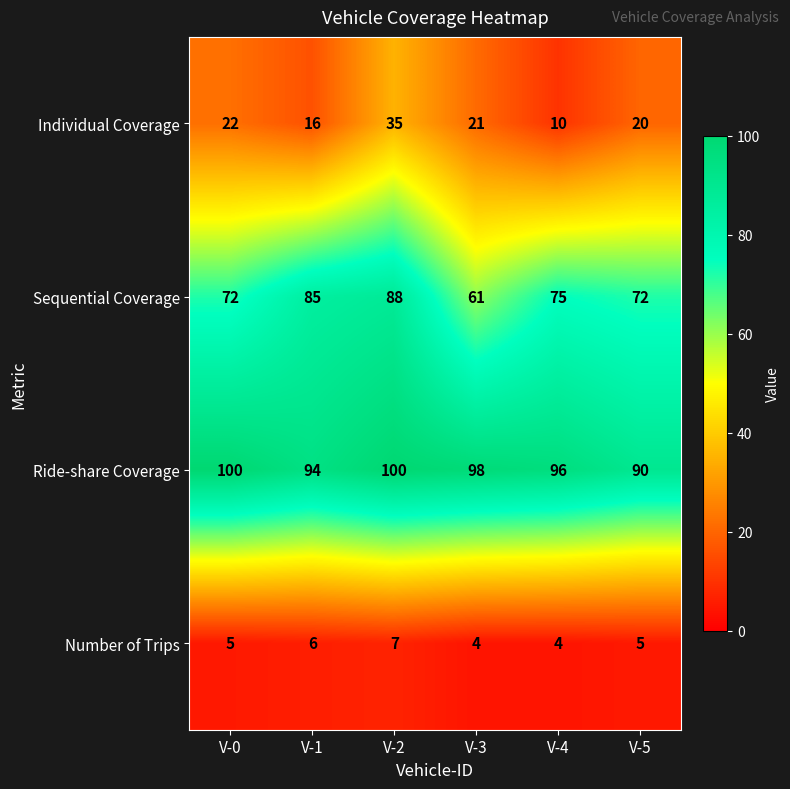

How many Number of Trips values are between 4 and 6?

5